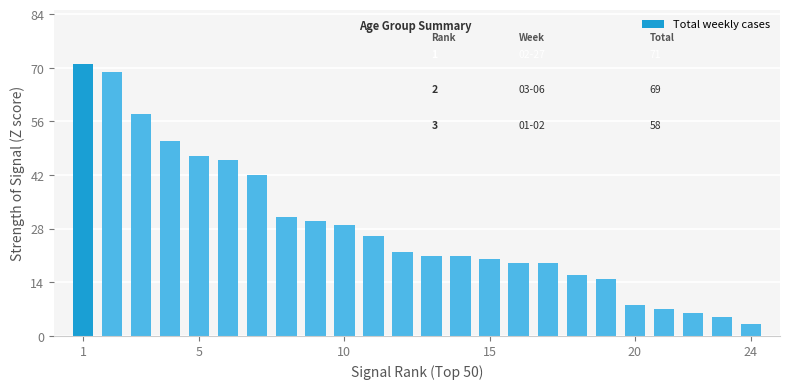

What is the maximum value shown in the chart?

71